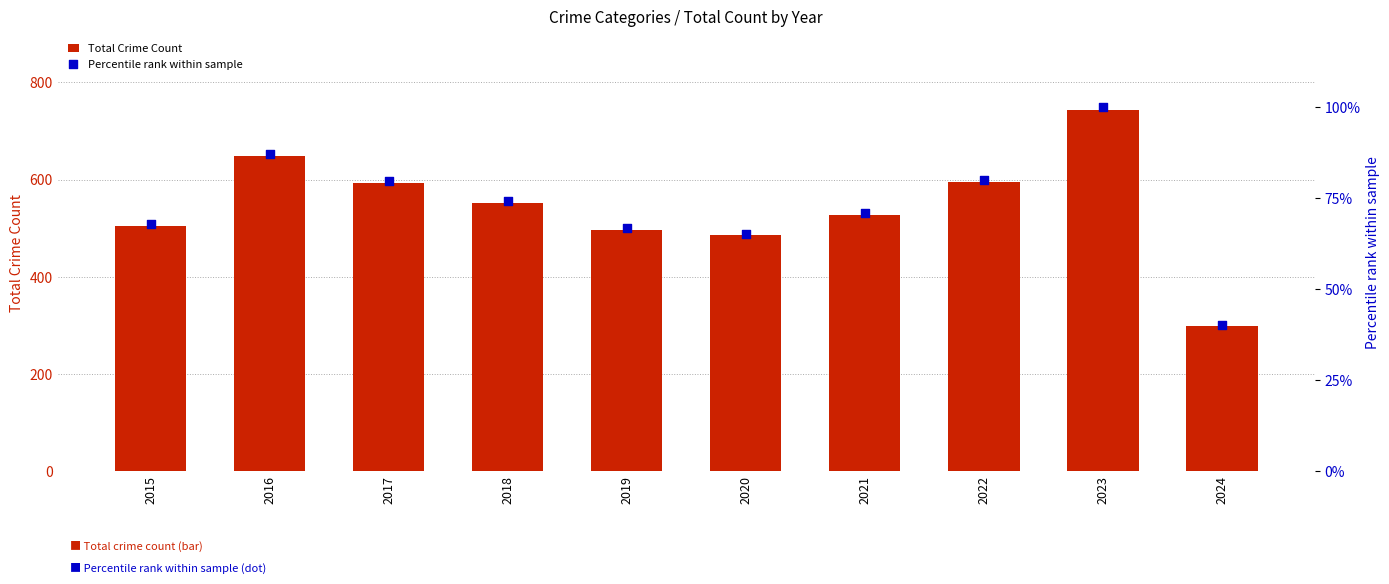

Is the value of Percentile rank within sample at 2024 greater than the value of Total Crime Count at 2022?

No